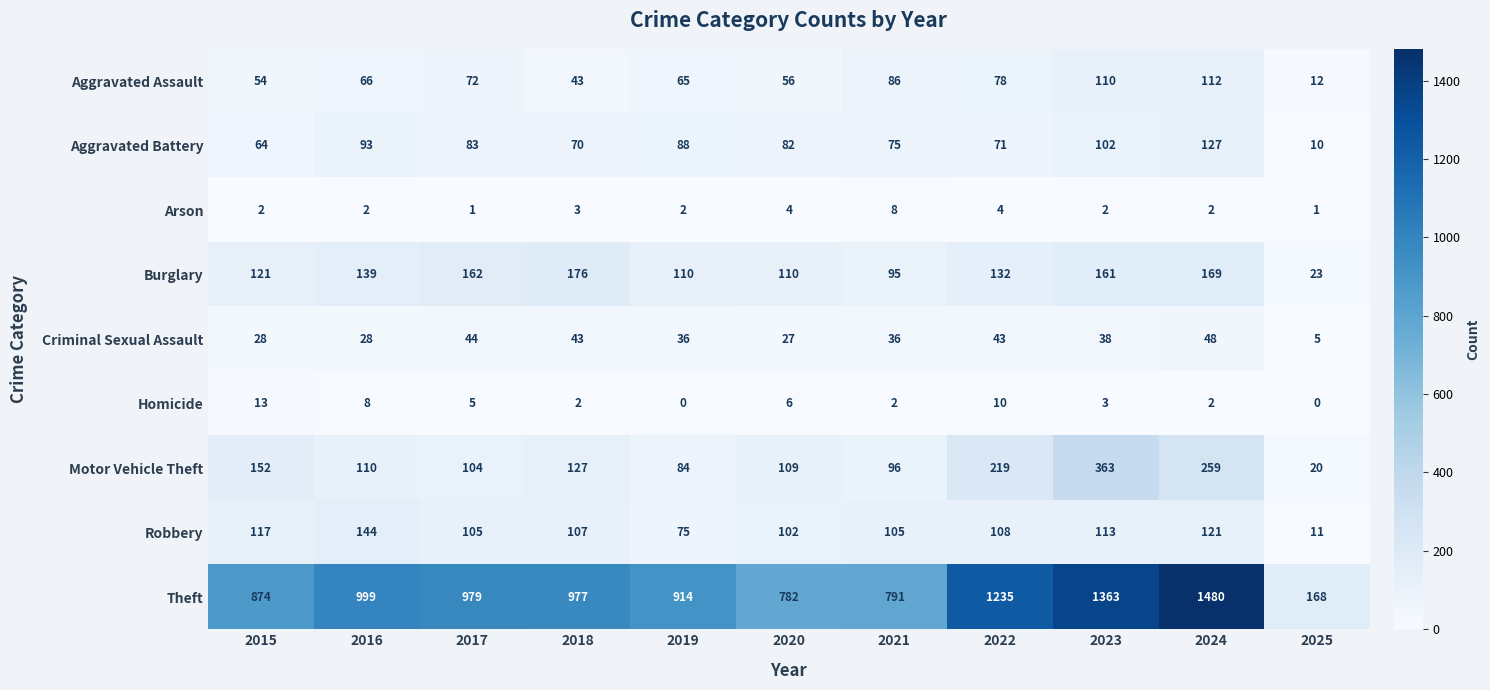

List the series in order of their peak value, lowest first.

Arson, Homicide, Criminal Sexual Assault, Aggravated Assault, Aggravated Battery, Robbery, Burglary, Motor Vehicle Theft, Theft